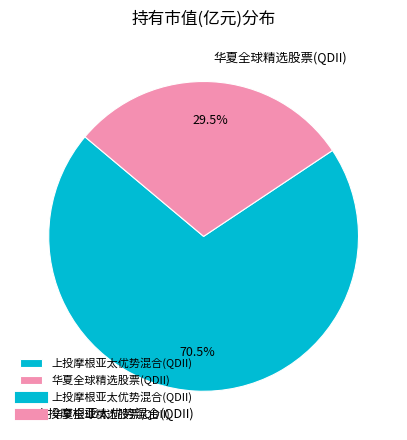

What is the majority slice?

上投摩根亚太优势混合(QDII)